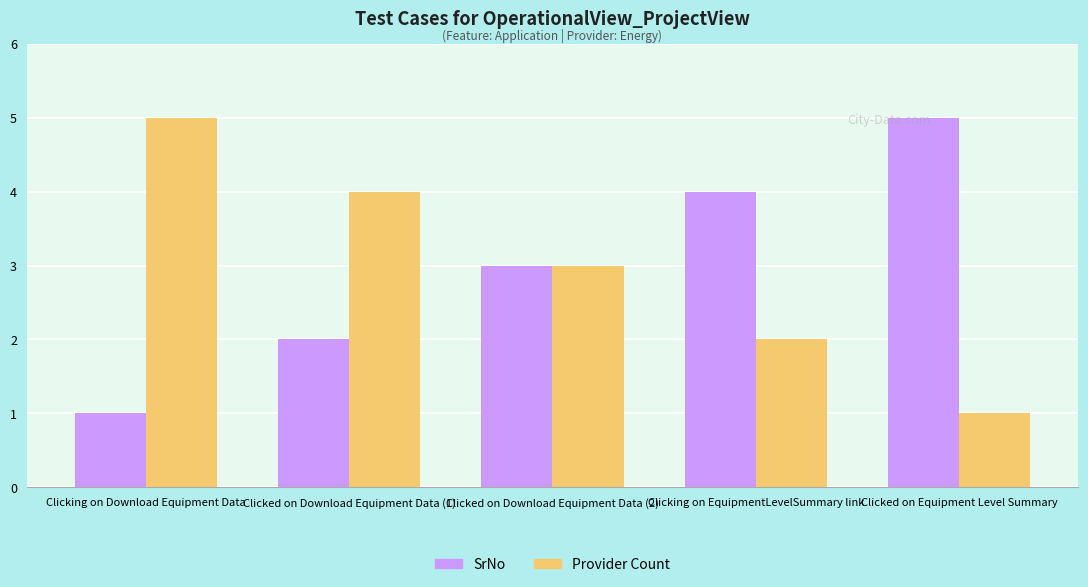

True or false: SrNo has a value of 1 at Clicking on Download Equipment Data.

True